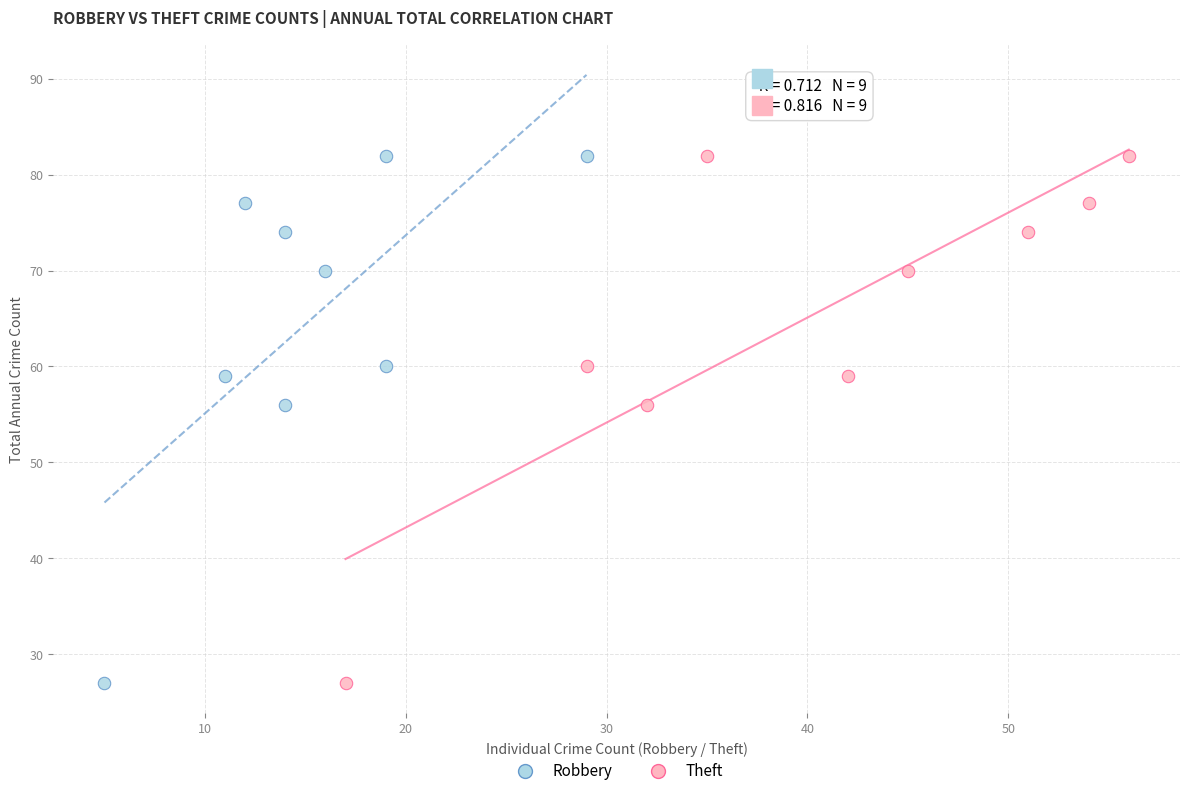

What are all the series names shown in the legend?

Robbery, Theft